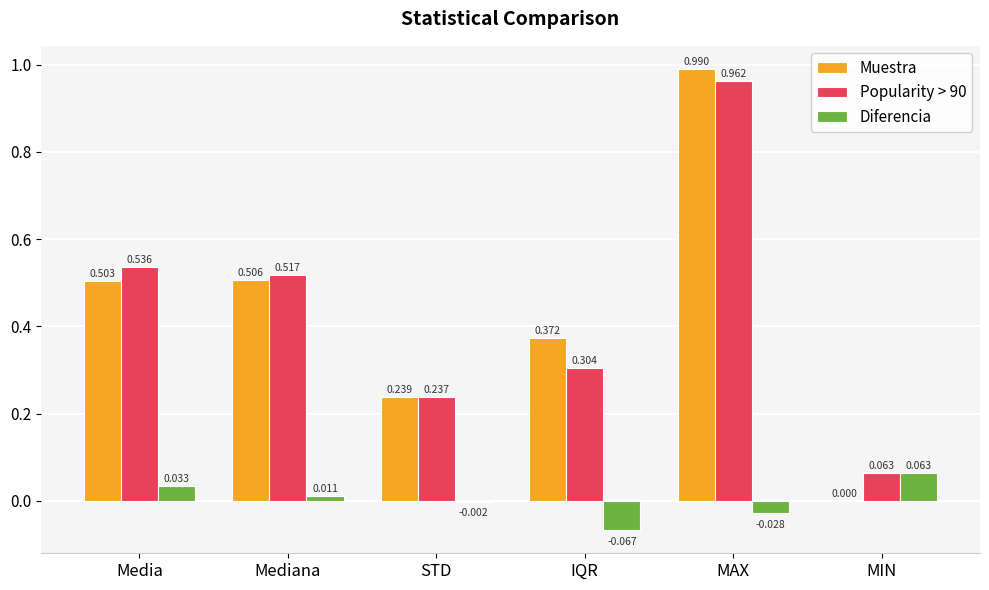

Which category has the highest value across all series?

MAX